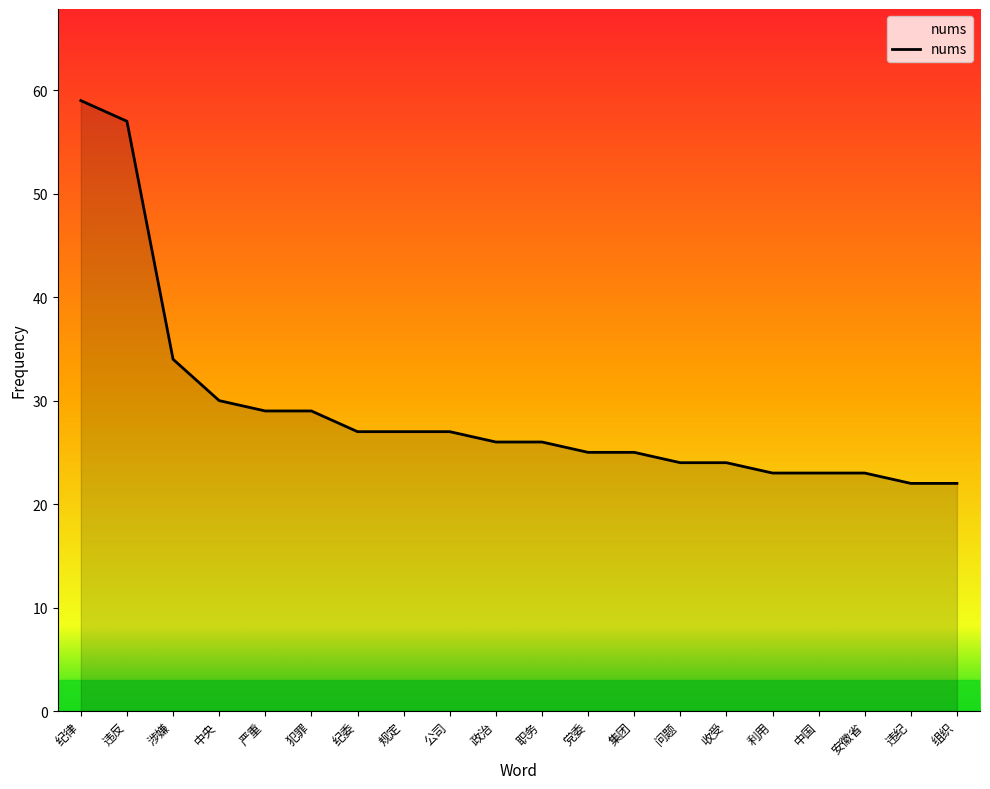

What is the sum of all values?

582